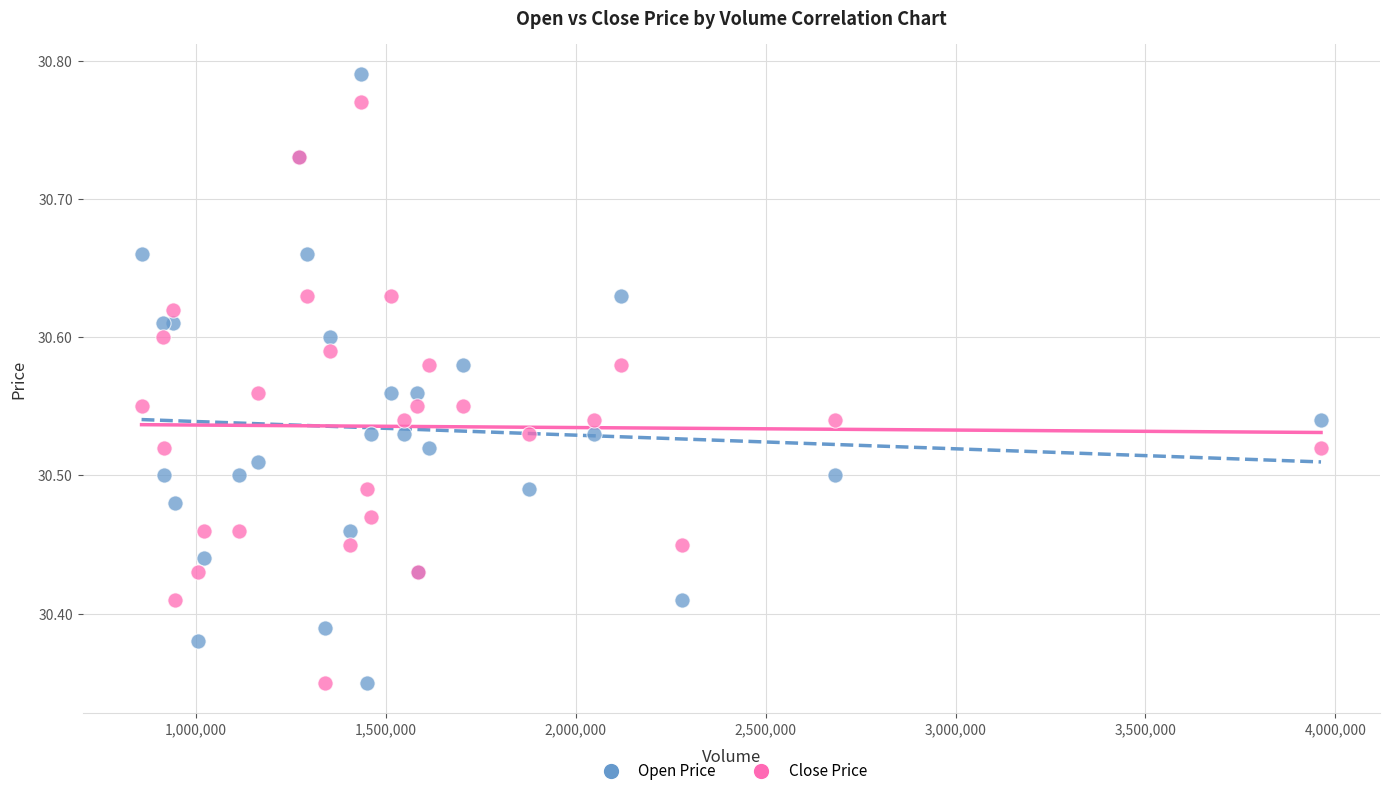

Which series has the widest spread of Y values?

Open Price